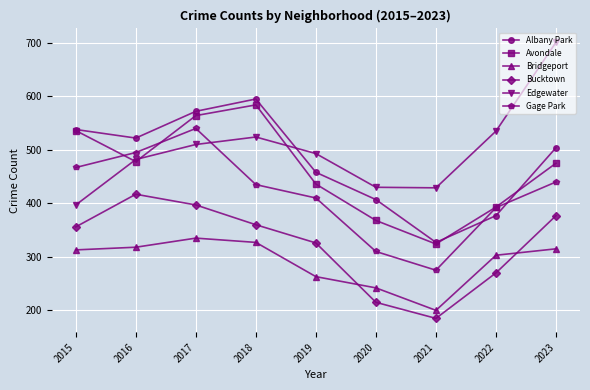

At how many categories does at least one series exceed 413?

9